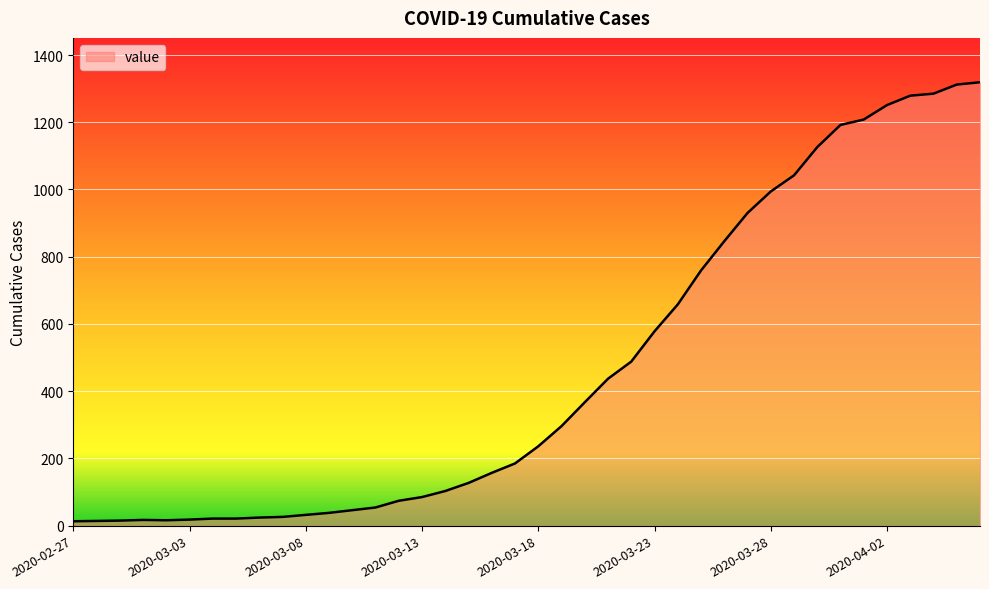

What is the greatest value displayed?

1319